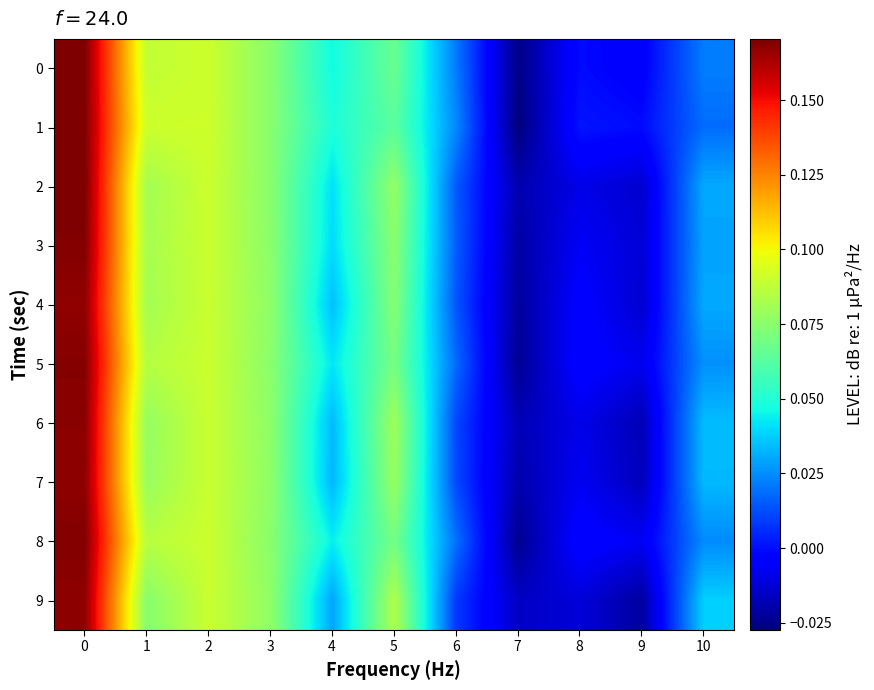

Which series has the widest spread of values?

1